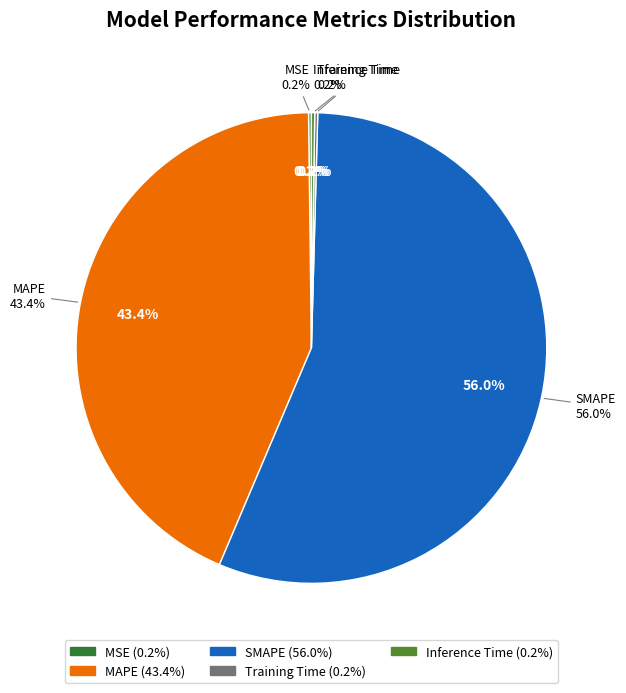

Is there any slice that represents more than half of the pie?

Yes